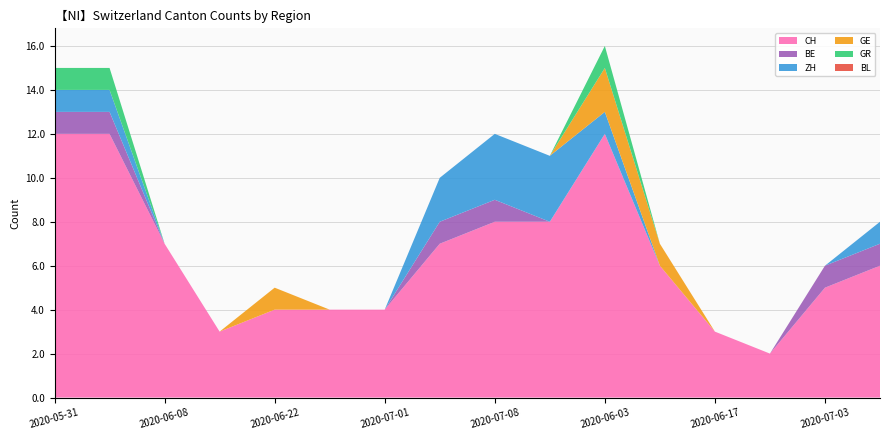

Reading right to left, list all the values displayed in this chart.

CH: 6	5	2	3	6	12	8	8	7	4	4	4	3	7	12	12
BE: 1	1	0	0	0	0	0	1	1	0	0	0	0	0	1	1
ZH: 1	0	0	0	0	1	3	3	2	0	0	0	0	0	1	1
GE: 0	0	0	0	1	2	0	0	0	0	0	1	0	0	0	0
GR: 0	0	0	0	0	1	0	0	0	0	0	0	0	0	1	1
BL: 0	0	0	0	0	0	0	0	0	0	0	0	0	0	0	0